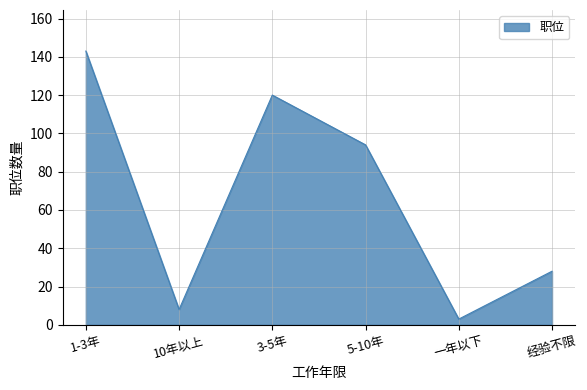

How many series are shown in this chart?

1